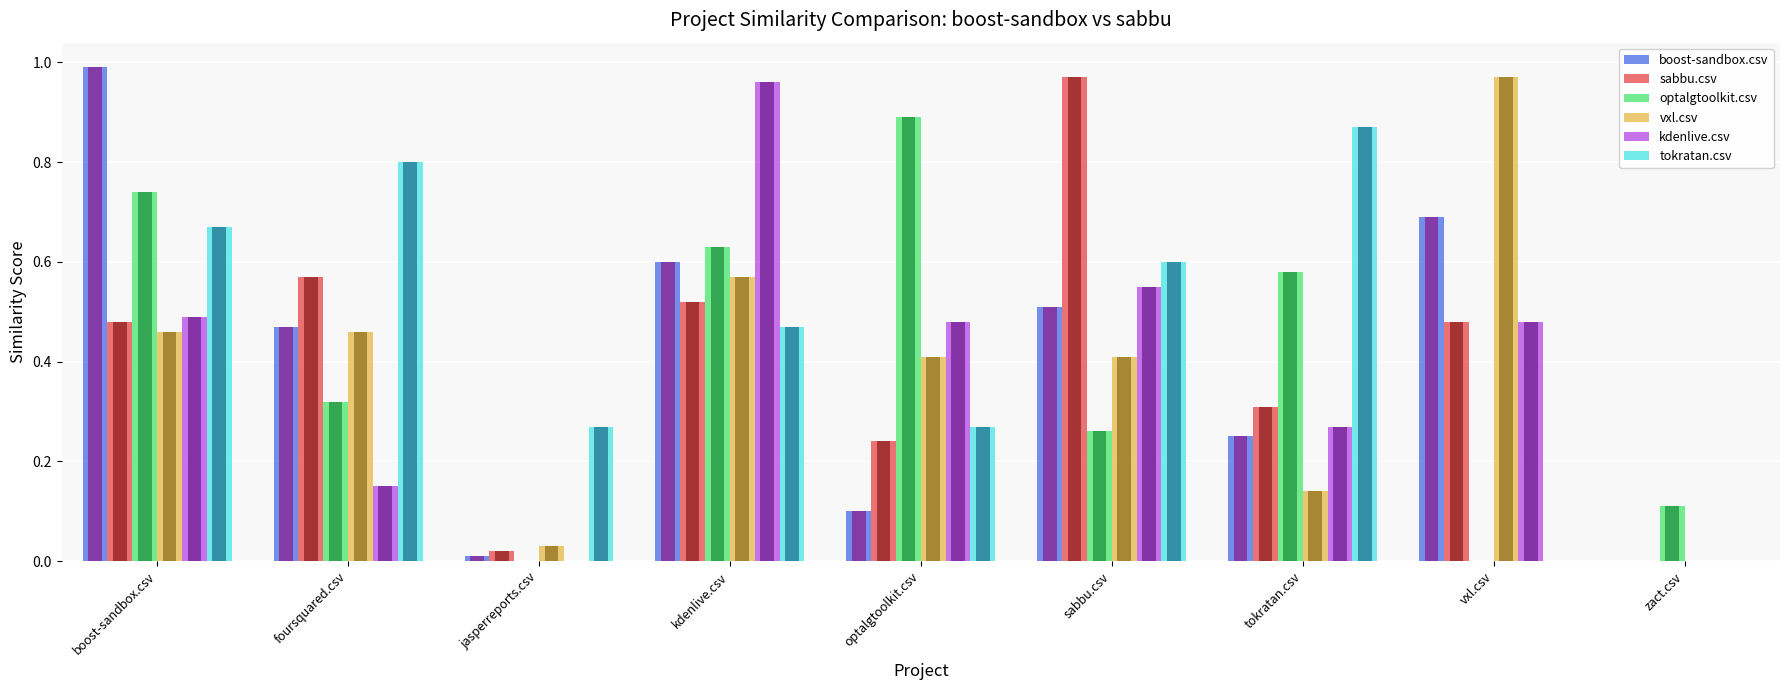

Is it true that vxl.csv equals 0.5 at foursquared.csv?

True